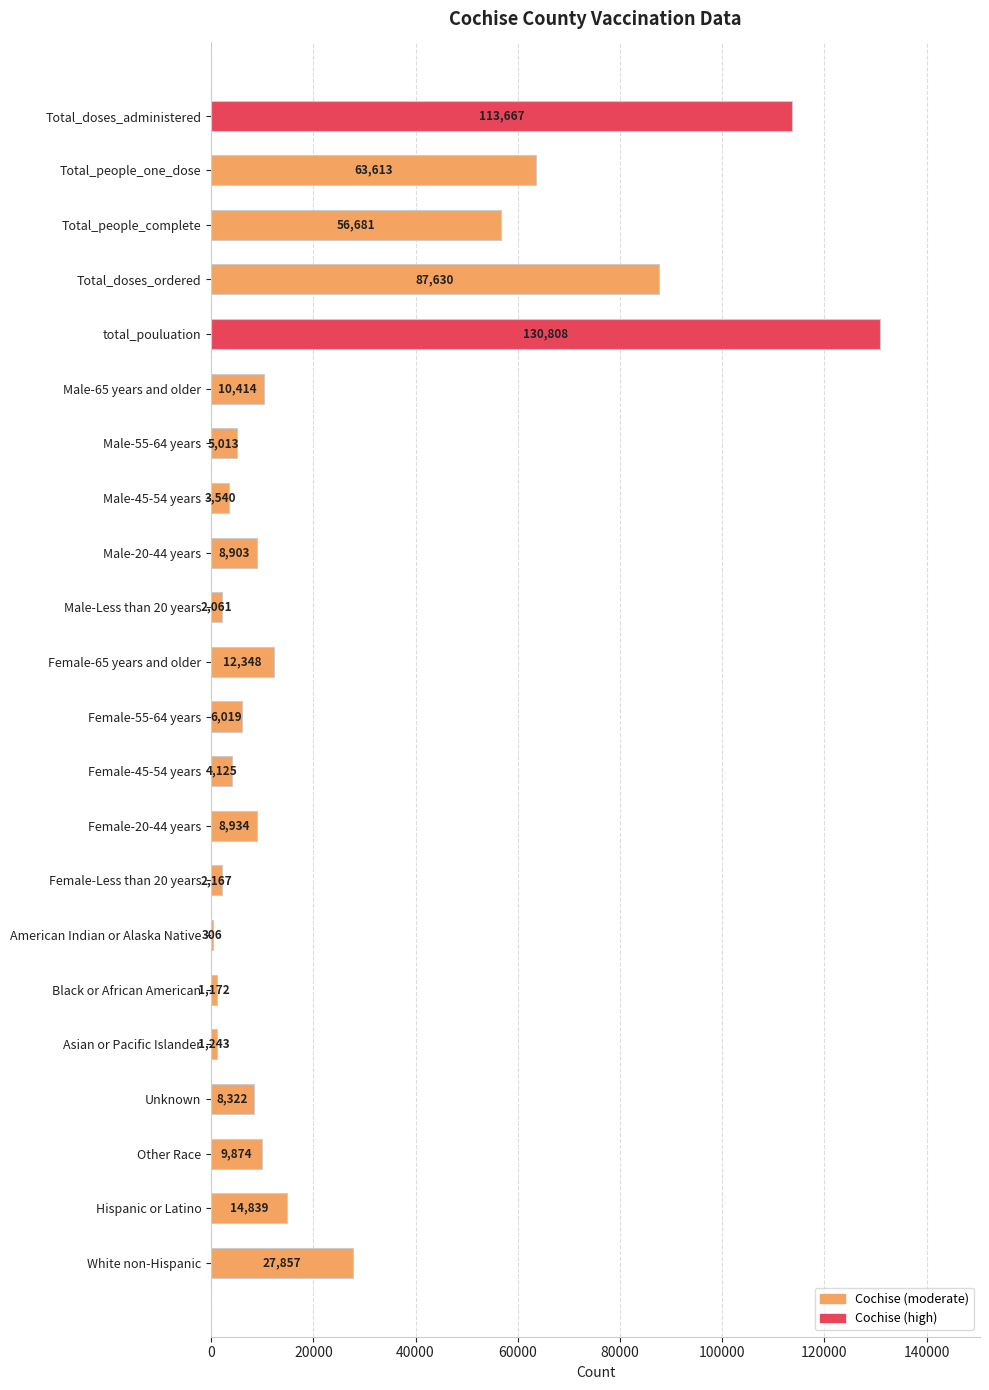

At which category does the chart reach its peak across all series?

total_pouluation